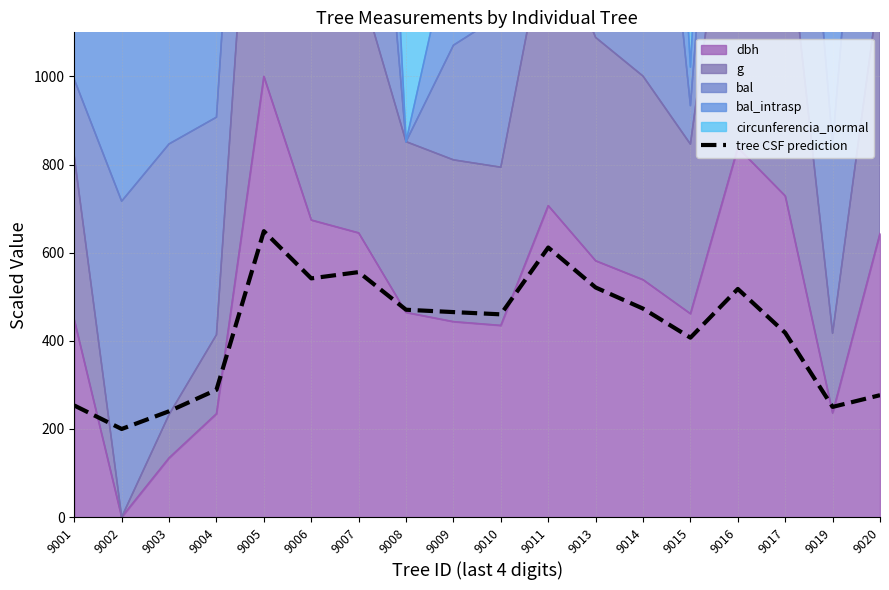

At which label does the data first exceed 465?

9005